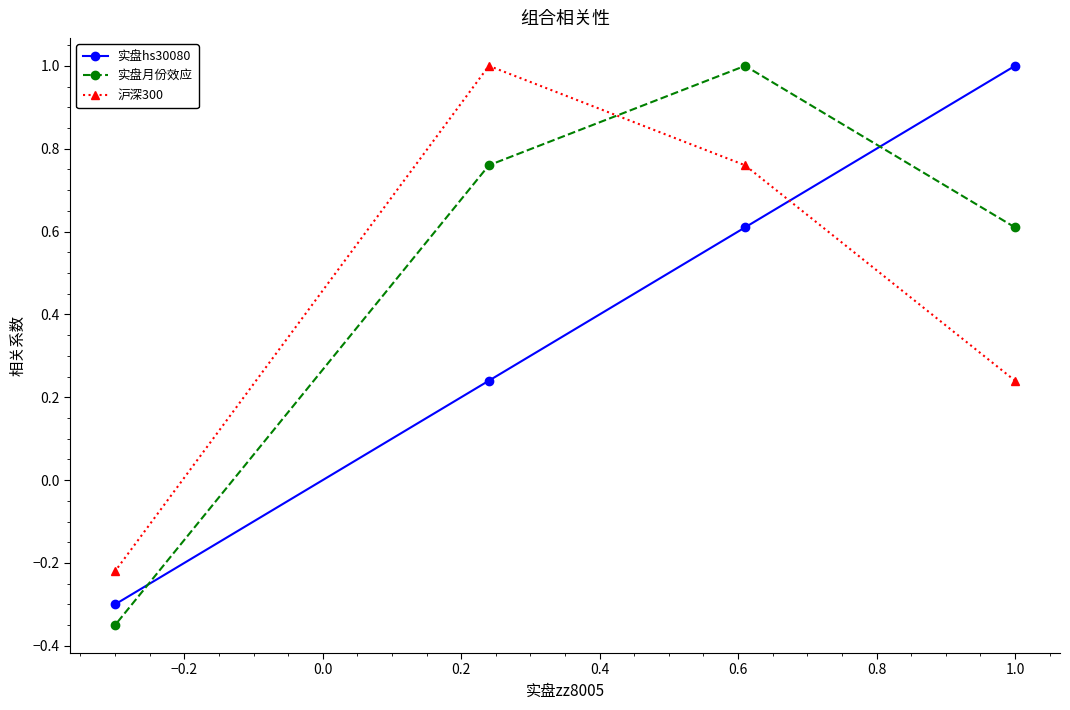

What is the highest value of the 实盘hs30080 series?

1.0